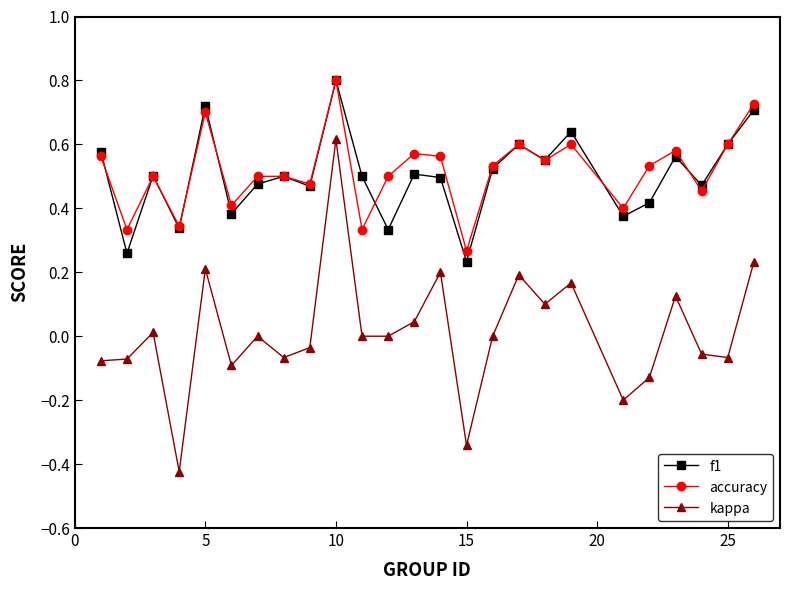

True or false: f1 has more than 1 points higher than both neighbors.

True